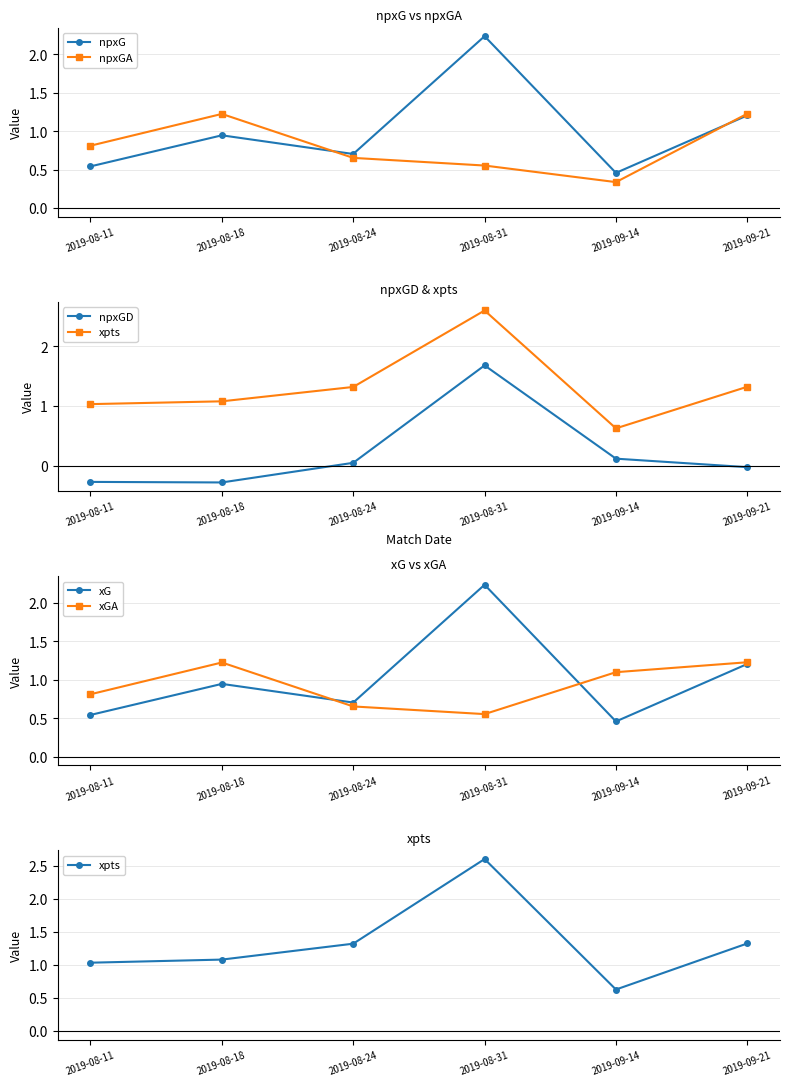

Rank the categories by npxG value from highest to lowest.

2019-08-31, 2019-09-21, 2019-08-18, 2019-08-24, 2019-08-11, 2019-09-14